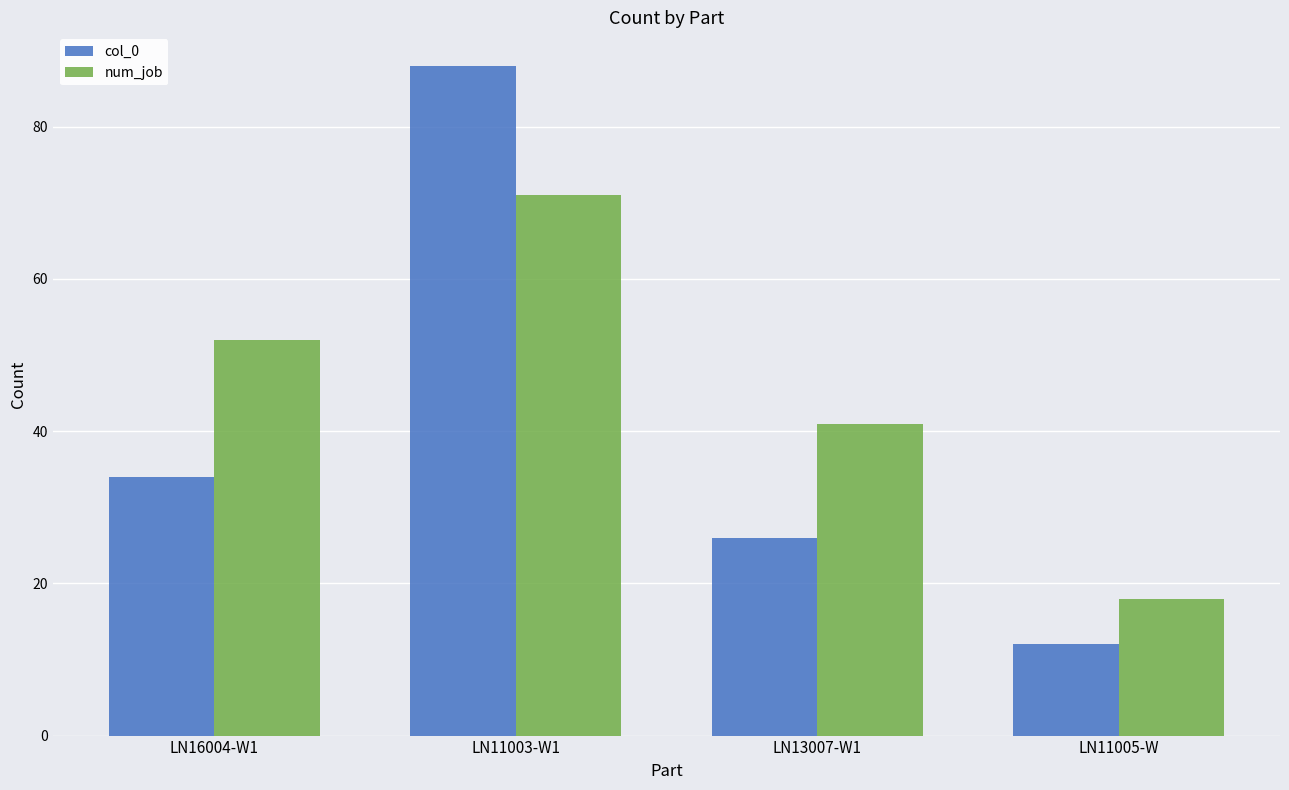

What is the difference between the maximum and minimum values in the num_job series?

53